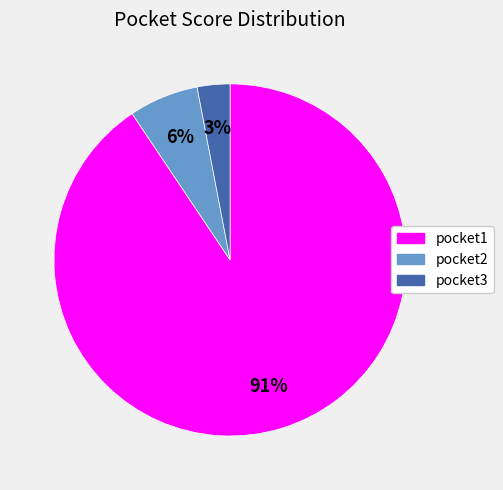

Which category accounts for the majority?

pocket1